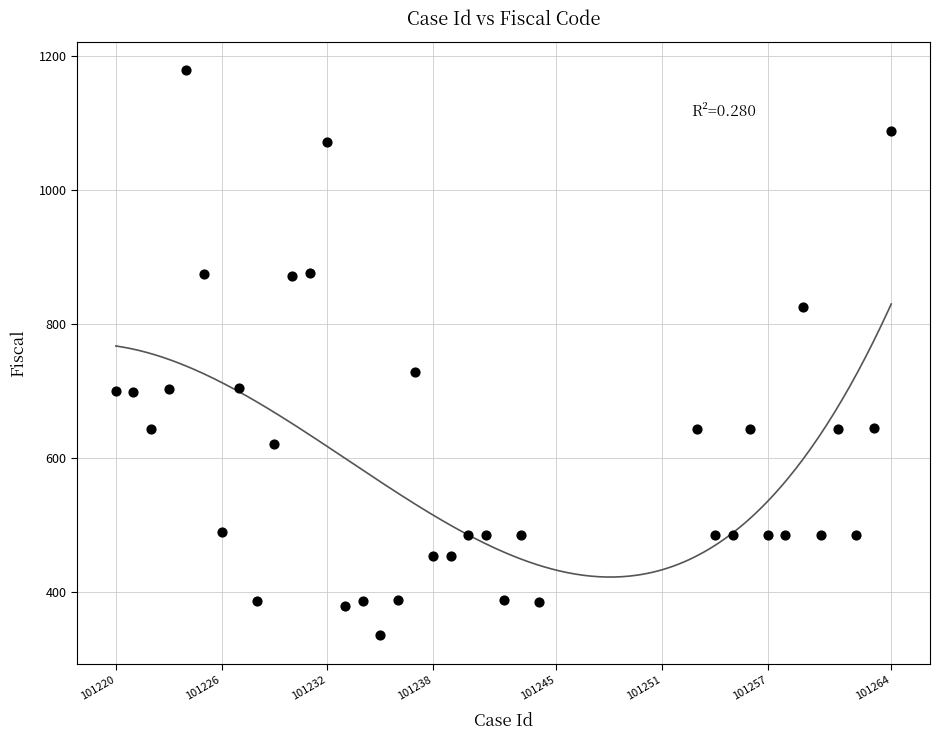

What Y value in the scatter plot is closest to 757?

729